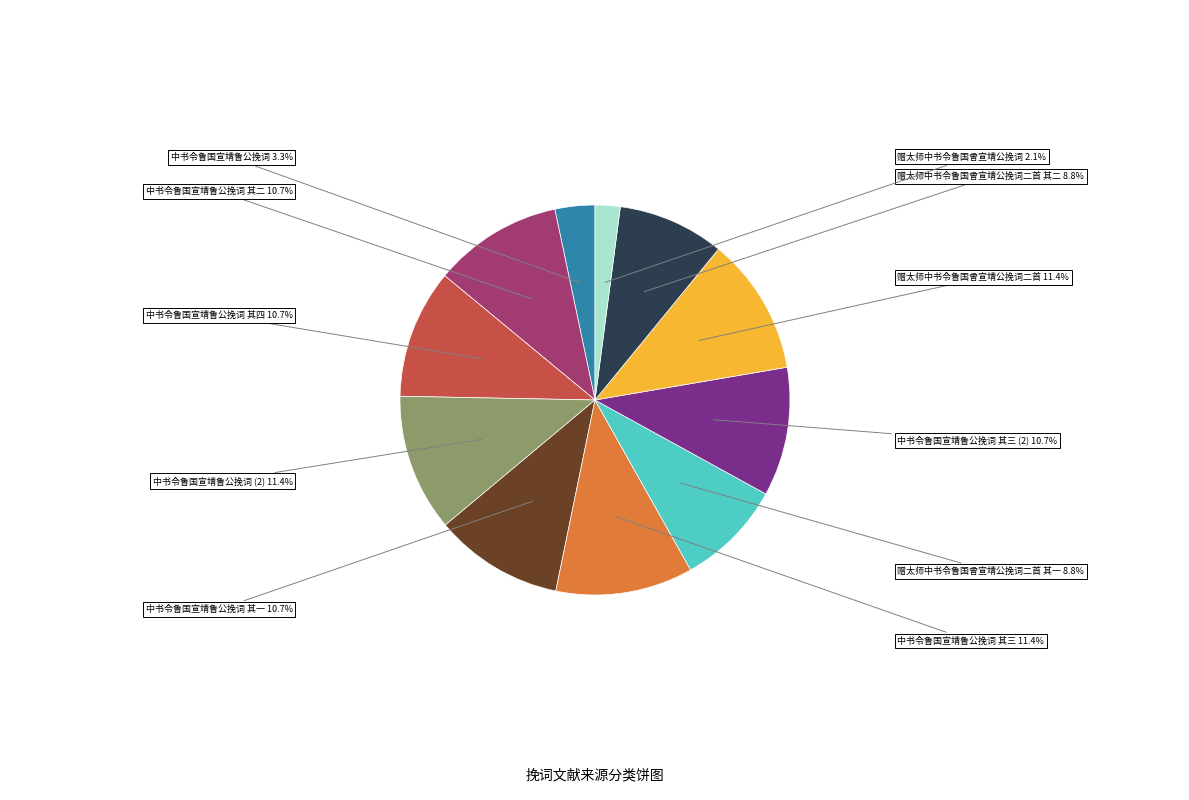

Does any single category account for the majority?

No